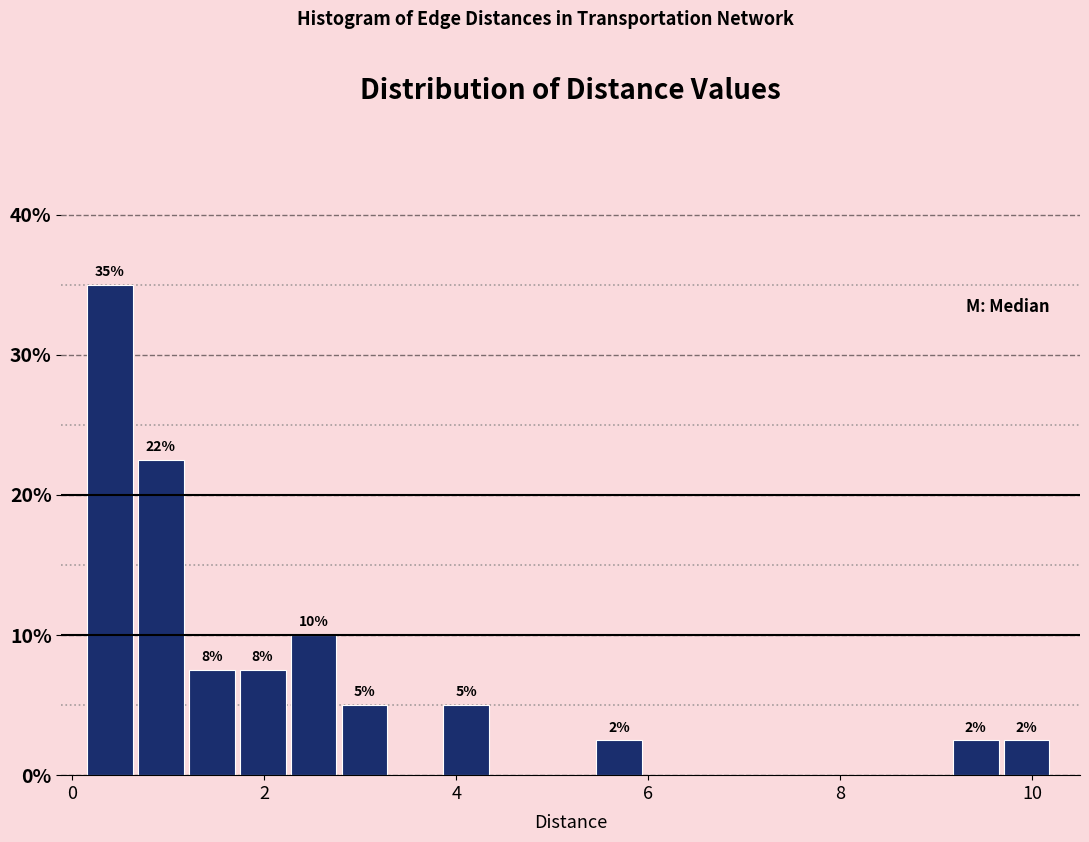

Read against the x-axis, roughly where is the centre of the tallest bar?

0.4